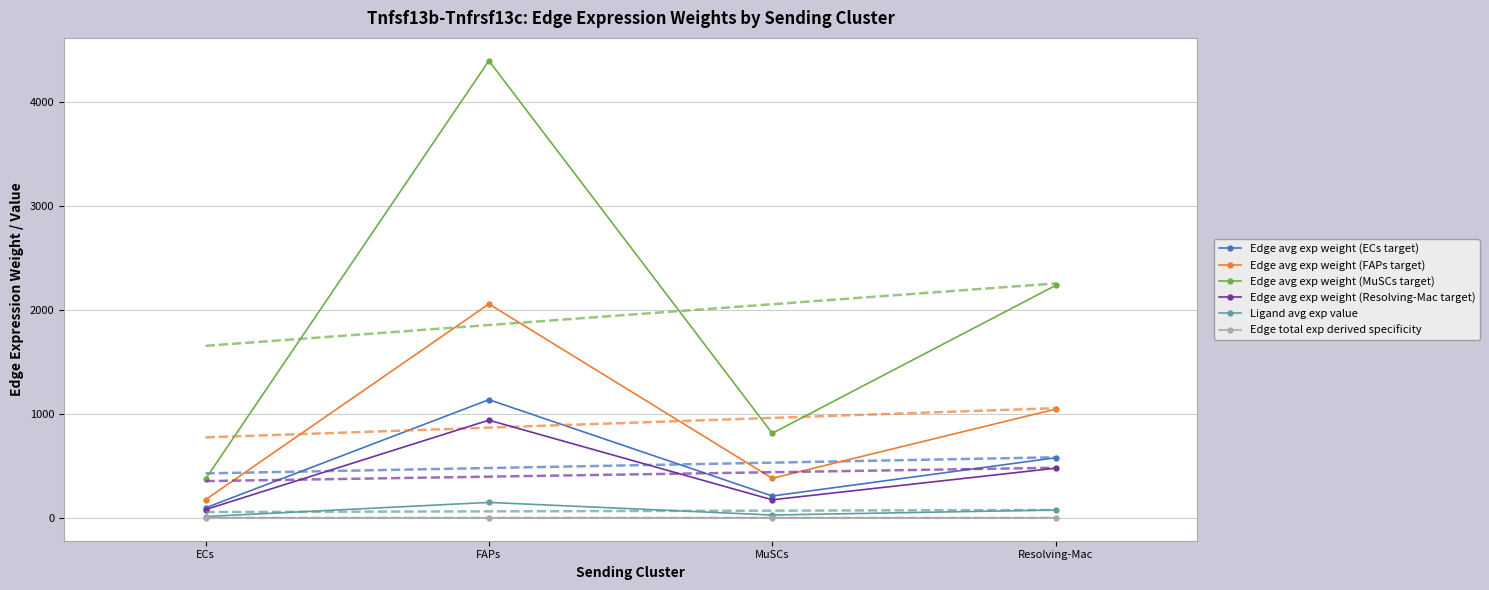

What is the label of the 4th point from the left?

Resolving-Mac